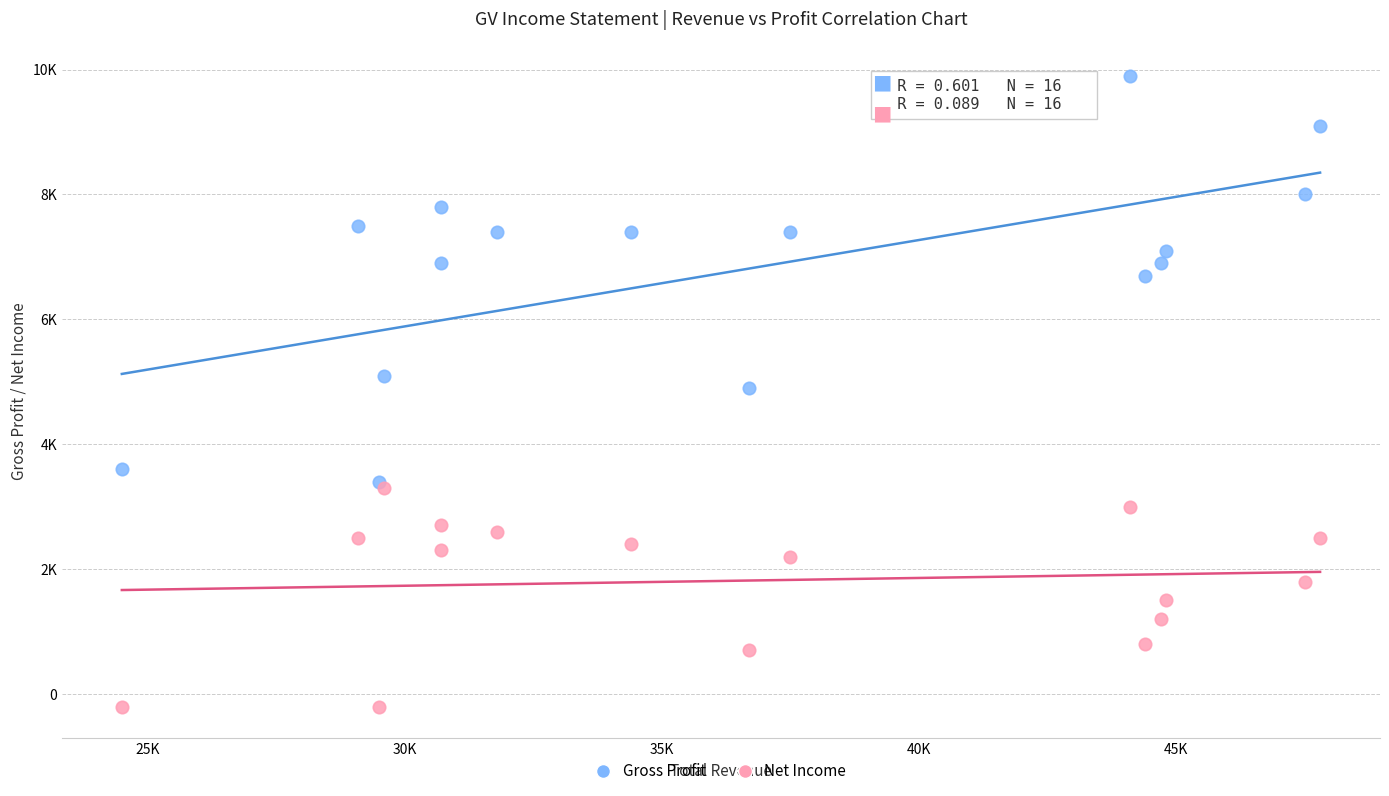

Which series contains the lowest Y value?

Net Income